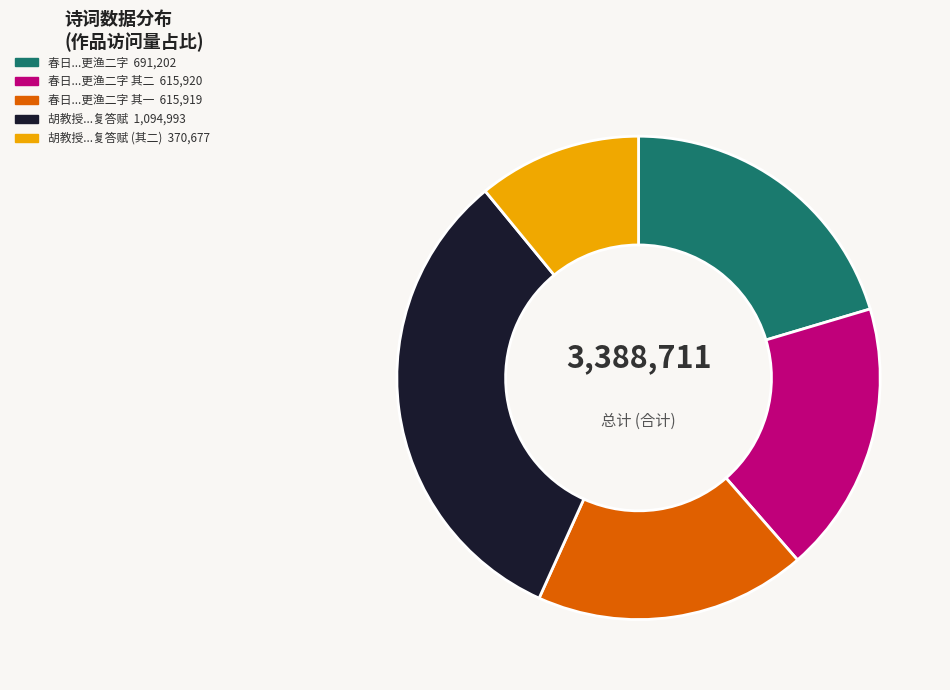

Is there any slice that represents more than half of the pie?

No